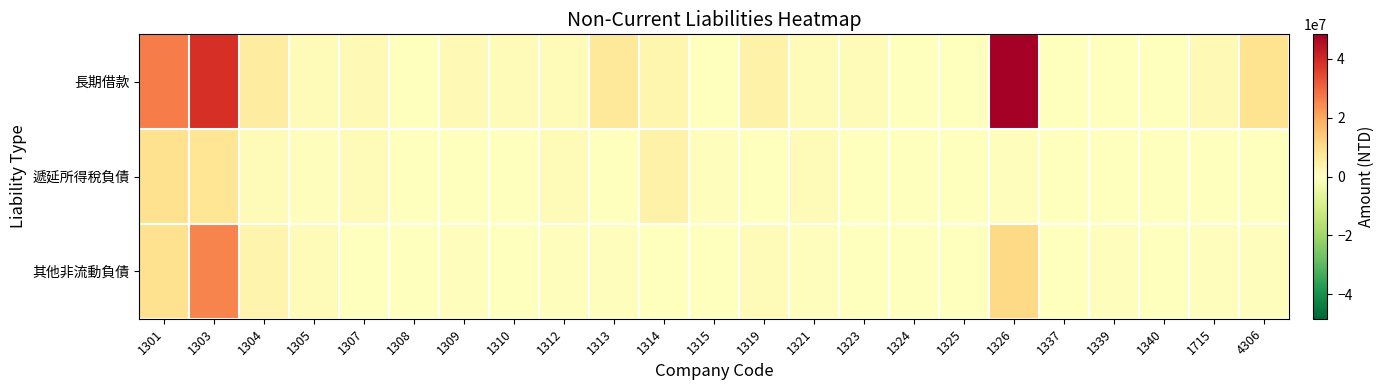

What is the total value across all series at 1323?

1104057